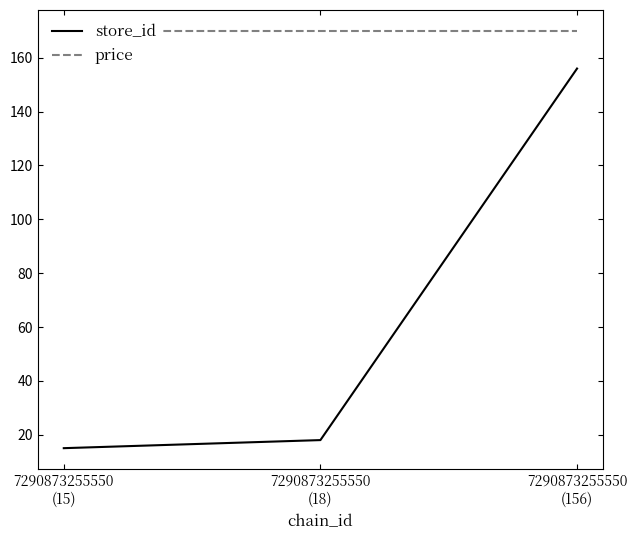

Between 7290873255550
(156) and 7290873255550
(15), which is larger?

7290873255550
(156)